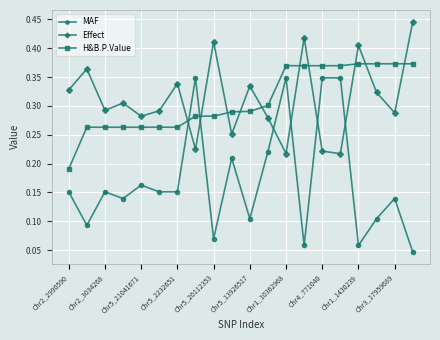

Count the MAF values in the range 0 to 1.

20